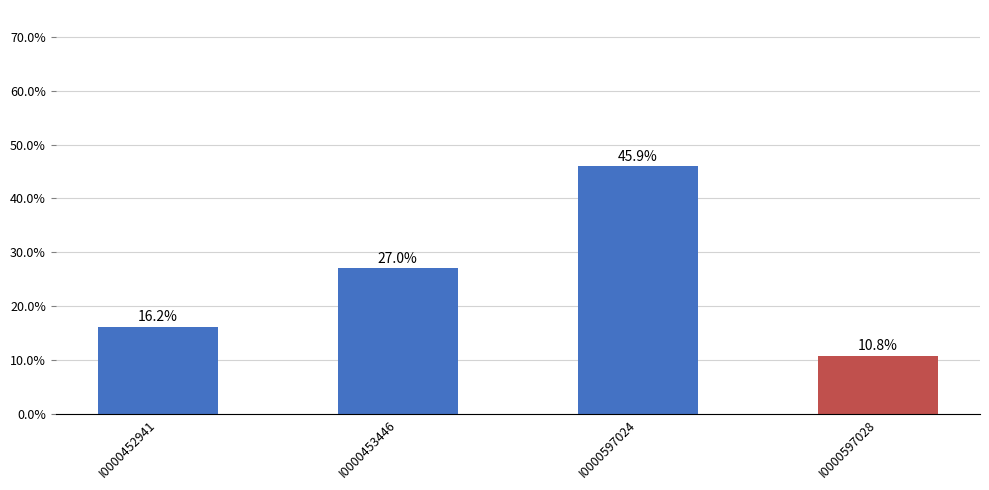

Rank the categories by value from lowest to highest.

I0000597028, I0000452941, I0000453446, I0000597024